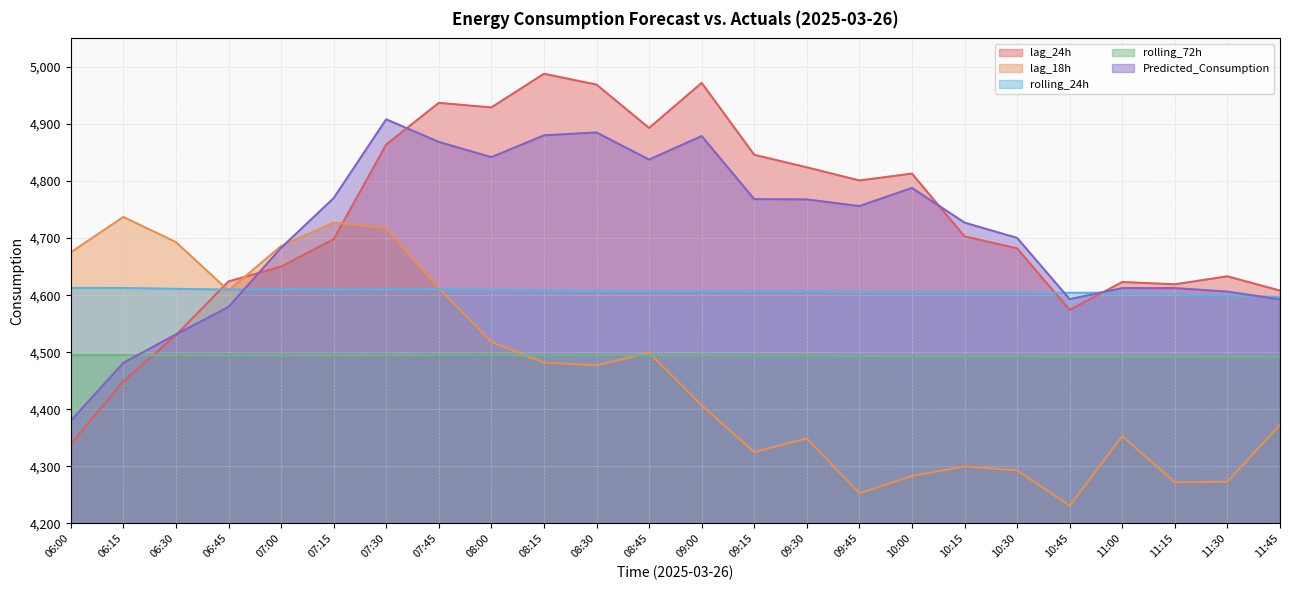

Reading left to right, extract all data points from this chart.

lag_24h: 06:00=4339.0	06:15=4449.0	06:30=4530.0	06:45=4624.0	07:00=4650.0	07:15=4698.0	07:30=4864.0	07:45=4937.0	08:00=4929.0	08:15=4988.0	08:30=4969.0	08:45=4893.0	09:00=4972.0	09:15=4846.0	09:30=4824.0	09:45=4801.0	10:00=4813.0	10:15=4703.0	10:30=4682.0	10:45=4574.0	11:00=4623.0	11:15=4619.0	11:30=4633.0	11:45=4608.0
lag_18h: 06:00=4675.0	06:15=4737.0	06:30=4693.0	06:45=4608.0	07:00=4686.0	07:15=4727.0	07:30=4718.0	07:45=4612.0	08:00=4518.0	08:15=4482.0	08:30=4477.0	08:45=4499.0	09:00=4407.0	09:15=4325.0	09:30=4349.0	09:45=4253.0	10:00=4283.0	10:15=4300.0	10:30=4293.0	10:45=4231.0	11:00=4353.0	11:15=4272.0	11:30=4273.0	11:45=4373.0
rolling_24h: 06:00=4612.6	06:15=4612.5	06:30=4611.1	06:45=4609.8	07:00=4610.4	07:15=4609.9	07:30=4610.1	07:45=4610.4	08:00=4609.1	08:15=4608.0	08:30=4607.5	08:45=4607.2	09:00=4607.2	09:15=4606.6	09:30=4606.8	09:45=4605.6	10:00=4604.7	10:15=4604.9	10:30=4604.6	10:45=4604.2	11:00=4604.2	11:15=4601.8	11:30=4599.2	11:45=4596.7
rolling_72h: 06:00=4494.9	06:15=4494.9	06:30=4494.7	06:45=4494.3	07:00=4494.3	07:15=4494.7	07:30=4494.9	07:45=4495.2	08:00=4495.3	08:15=4494.9	08:30=4494.7	08:45=4494.8	09:00=4494.6	09:15=4494.1	09:30=4493.9	09:45=4493.4	10:00=4493.1	10:15=4492.8	10:30=4492.6	10:45=4492.3	11:00=4492.3	11:15=4492.0	11:30=4491.5	11:45=4491.0
Predicted_Consumption: 06:00=4379.7	06:15=4481.4	06:30=4531.2	06:45=4579.2	07:00=4682.8	07:15=4770.0	07:30=4908.2	07:45=4868.6	08:00=4841.8	08:15=4880.0	08:30=4885.1	08:45=4837.6	09:00=4878.9	09:15=4768.3	09:30=4767.8	09:45=4756.1	10:00=4787.9	10:15=4727.1	10:30=4700.3	10:45=4592.9	11:00=4612.4	11:15=4612.4	11:30=4606.2	11:45=4592.5